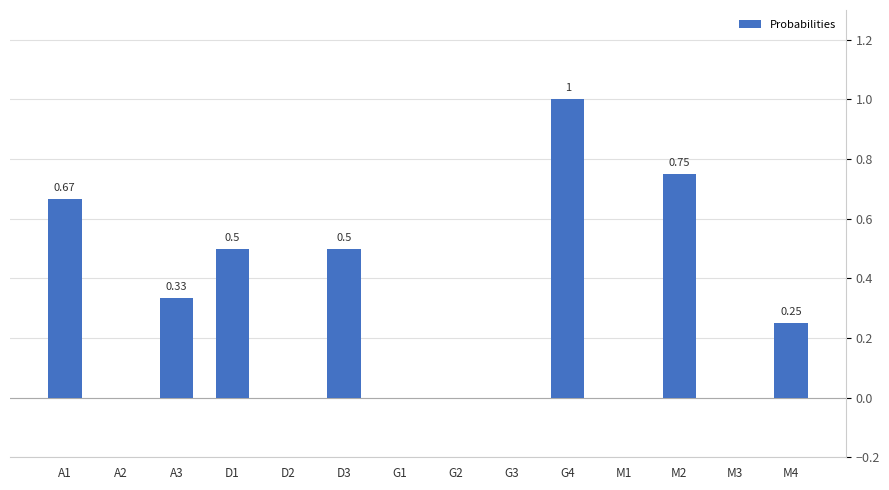

What is the change in value from A1 to M2?

+0.1